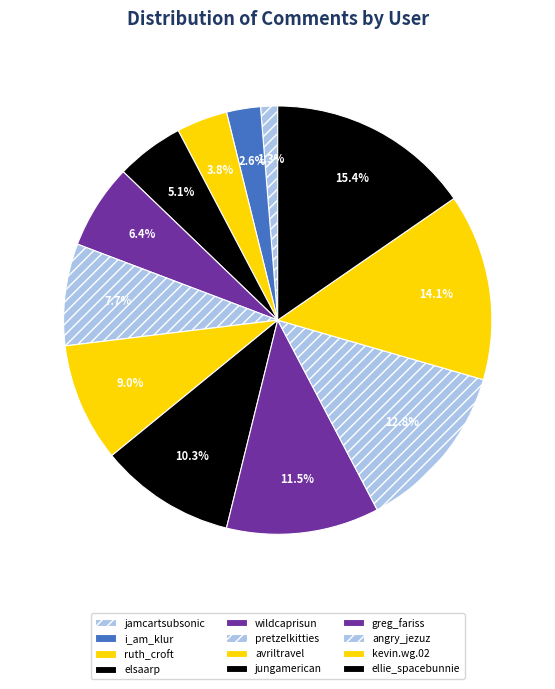

Between wildcaprisun and jamcartsubsonic, which is larger?

wildcaprisun